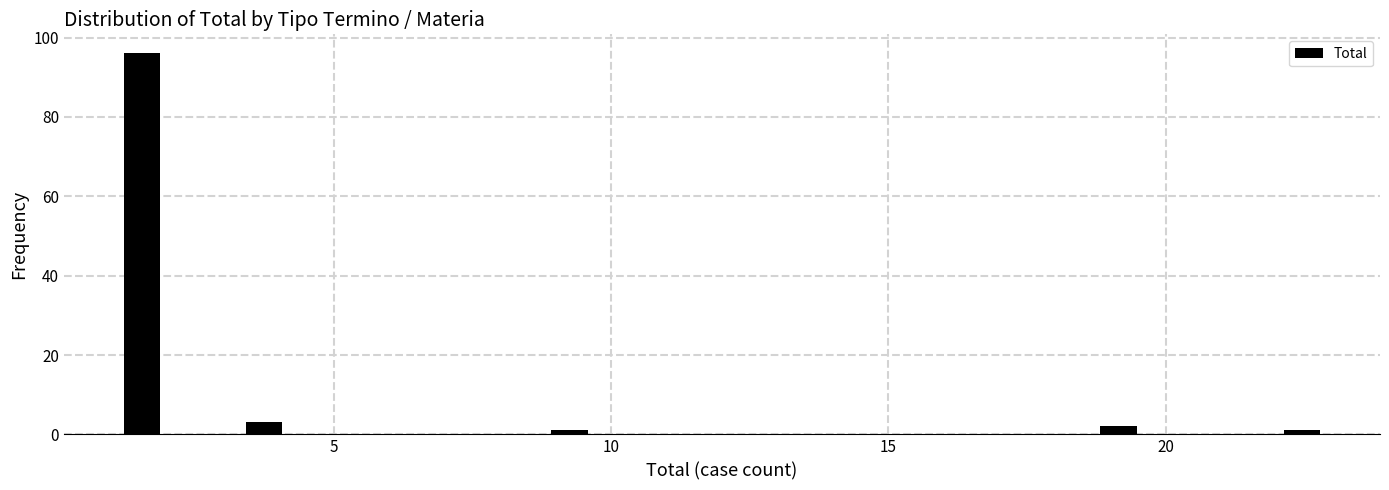

Read against the x-axis, roughly where is the centre of the tallest bar?

1.5